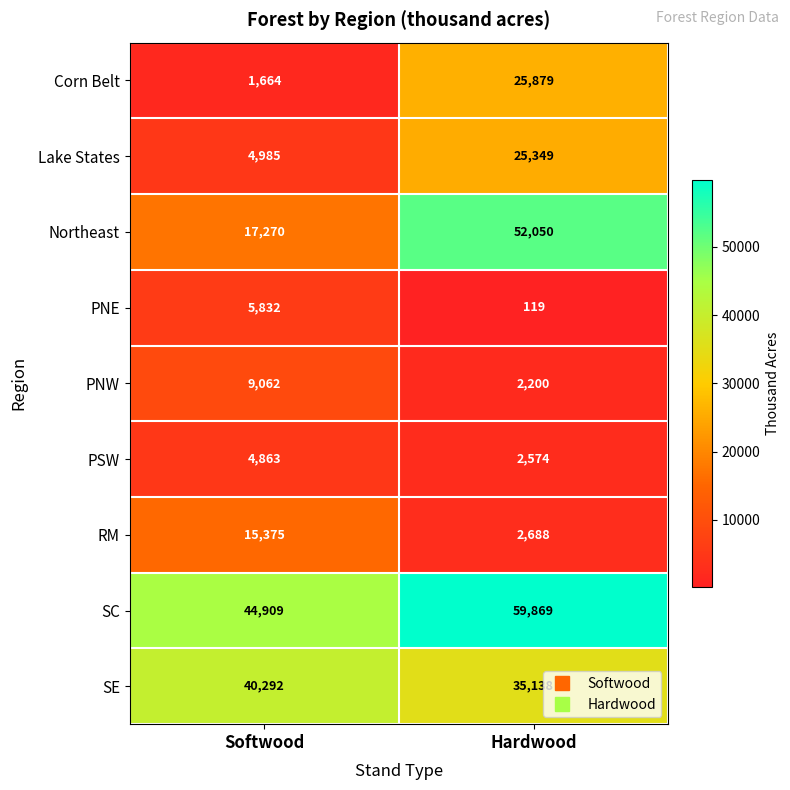

At which label is SC closest to 52389?

Softwood